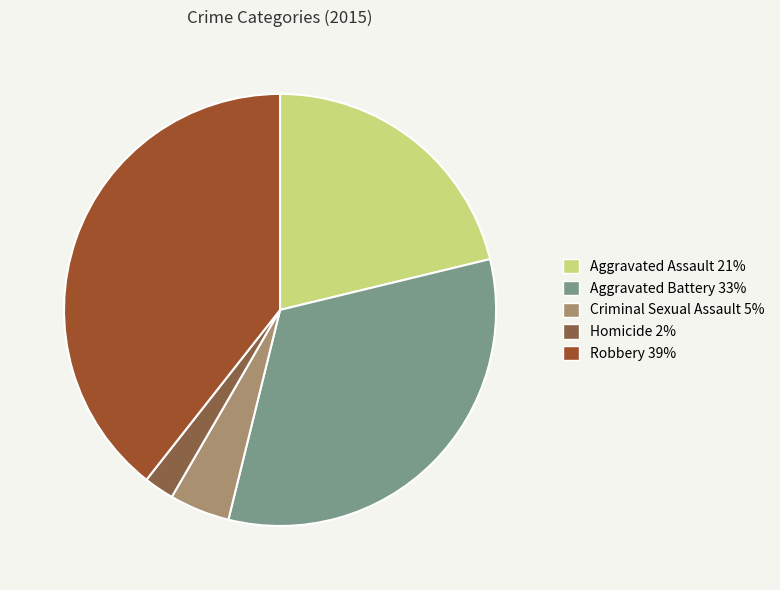

The Aggravated Battery slice represents 33% of the pie. True or false?

True